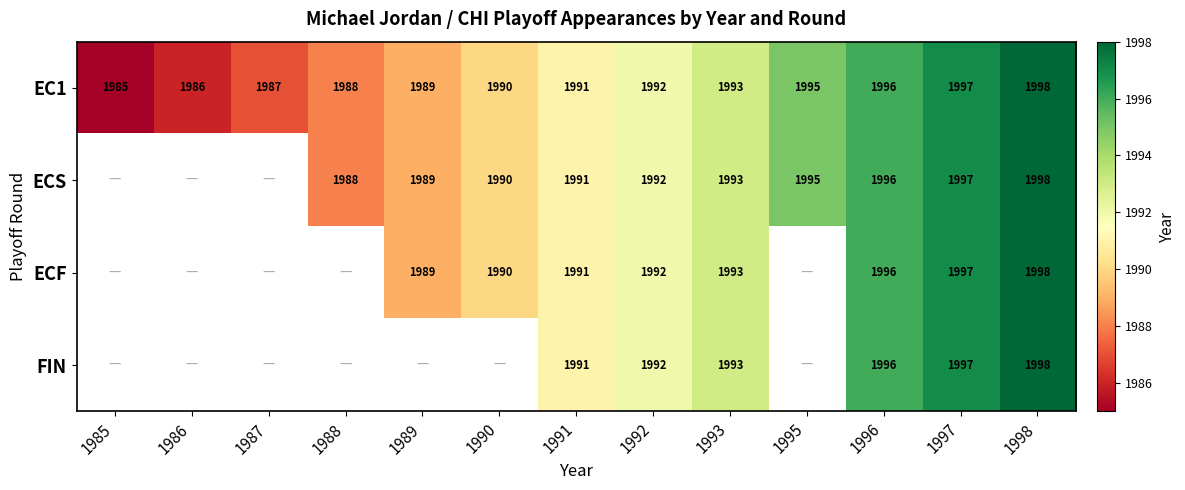

Between 1985 and 1998, which is larger?

1998